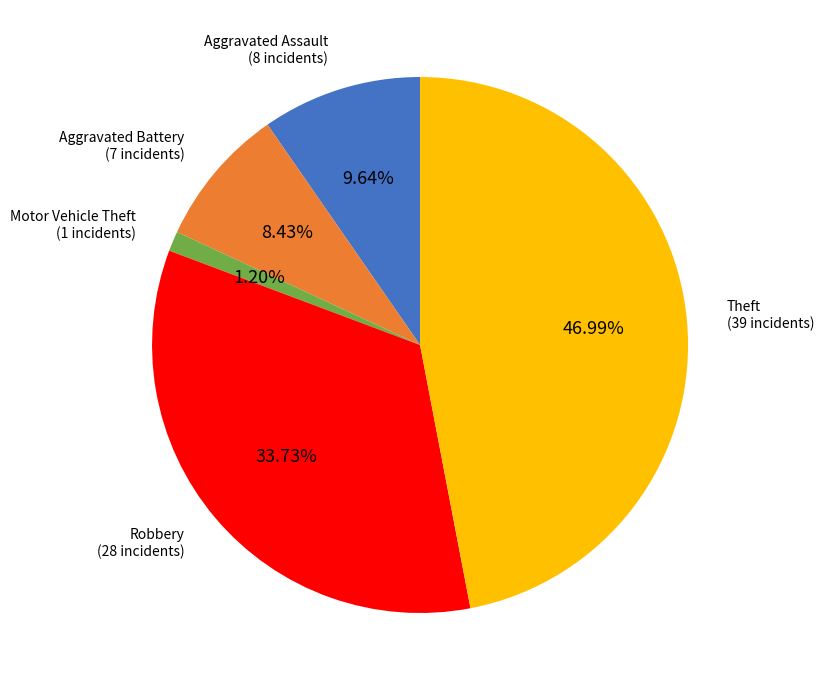

Is there a majority slice in this chart?

No